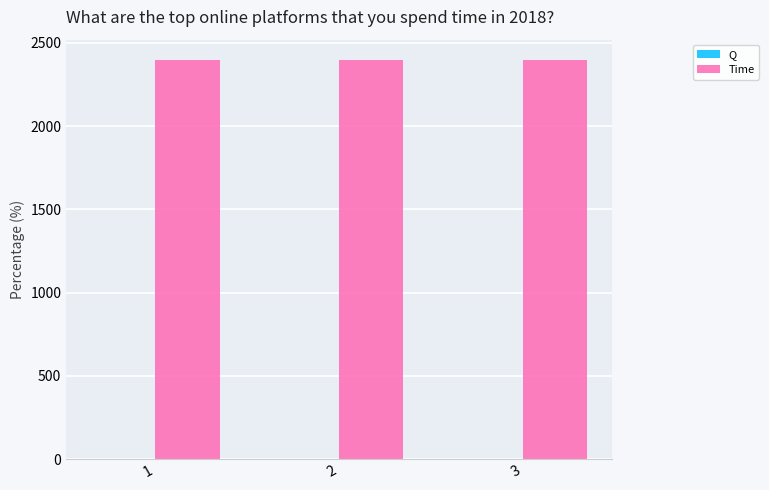

The value of Time at 3 is 2400. True or false?

True